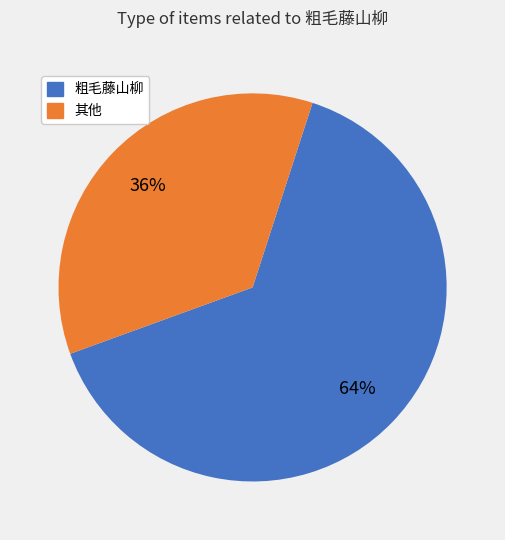

Do 粗毛藤山柳 and 其他 together represent more than half of the pie?

Yes